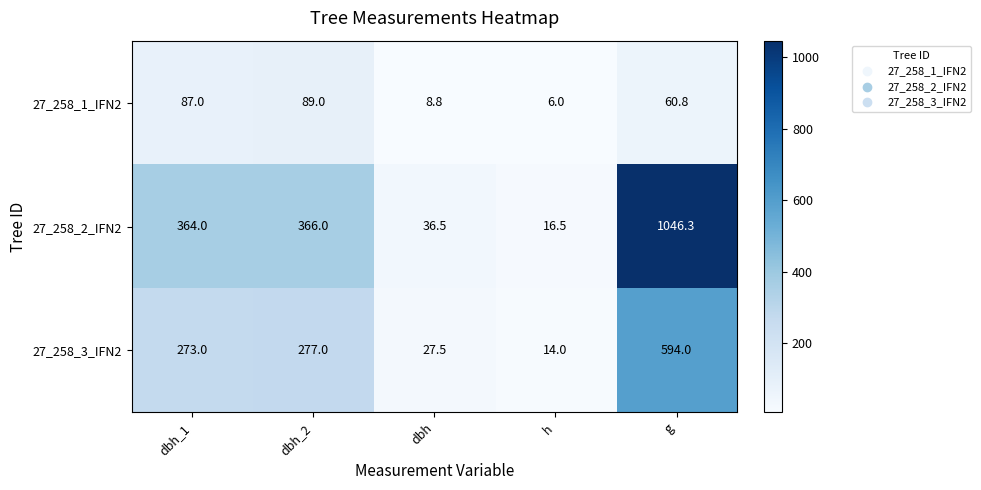

Reading left to right, extract all data points from this chart.

27_258_1_IFN2: 87.0	89.0	8.8	6.0	60.8
27_258_2_IFN2: 364.0	366.0	36.5	16.5	1046.3
27_258_3_IFN2: 273.0	277.0	27.5	14.0	594.0